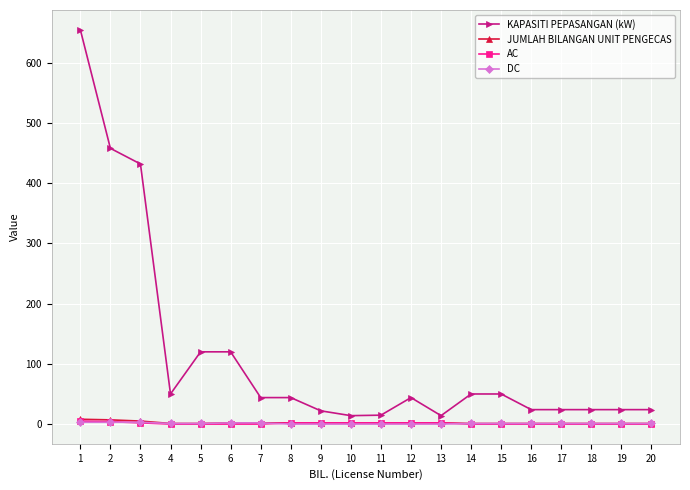

Count the AC values in the range 0 to 2.

18